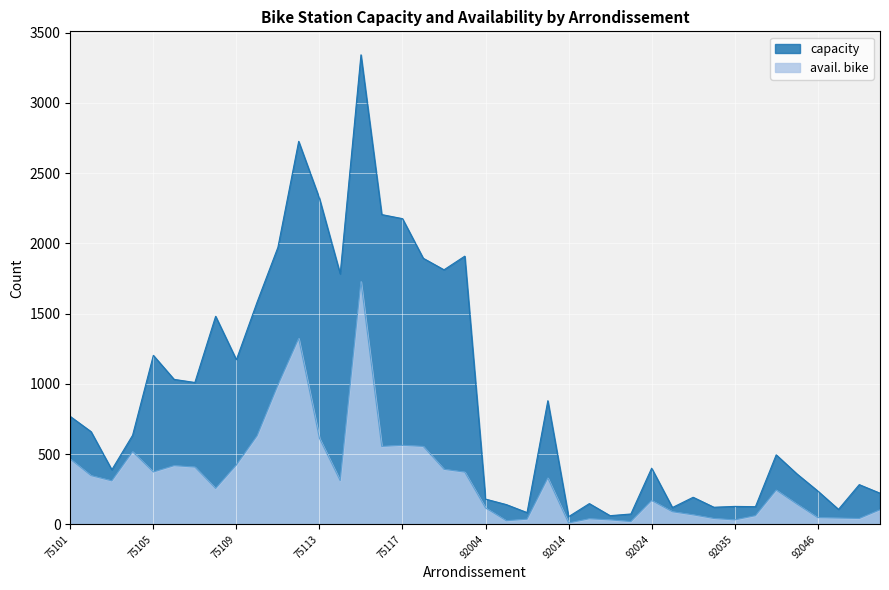

Which category has the highest value across all series?

75115